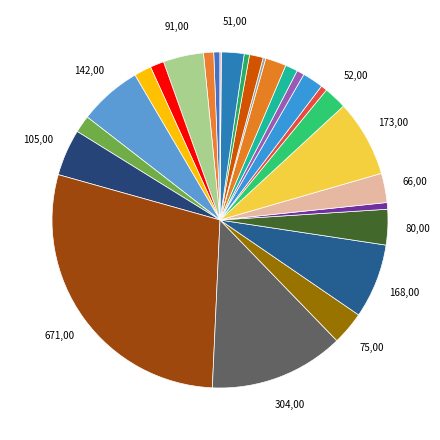

Count the number of slices in the pie.

27